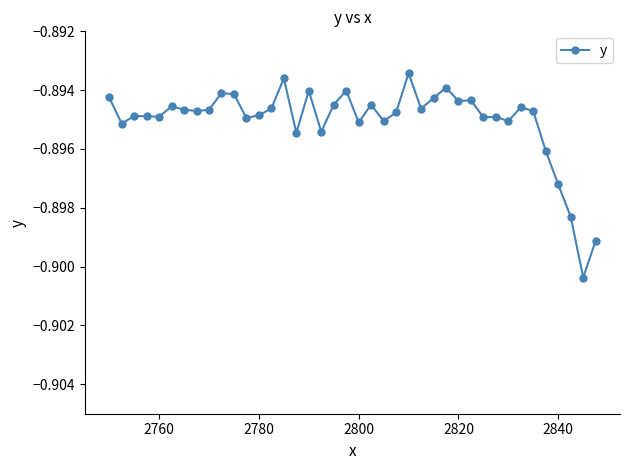

True or false: there are more than 2 points higher than both neighbors.

True